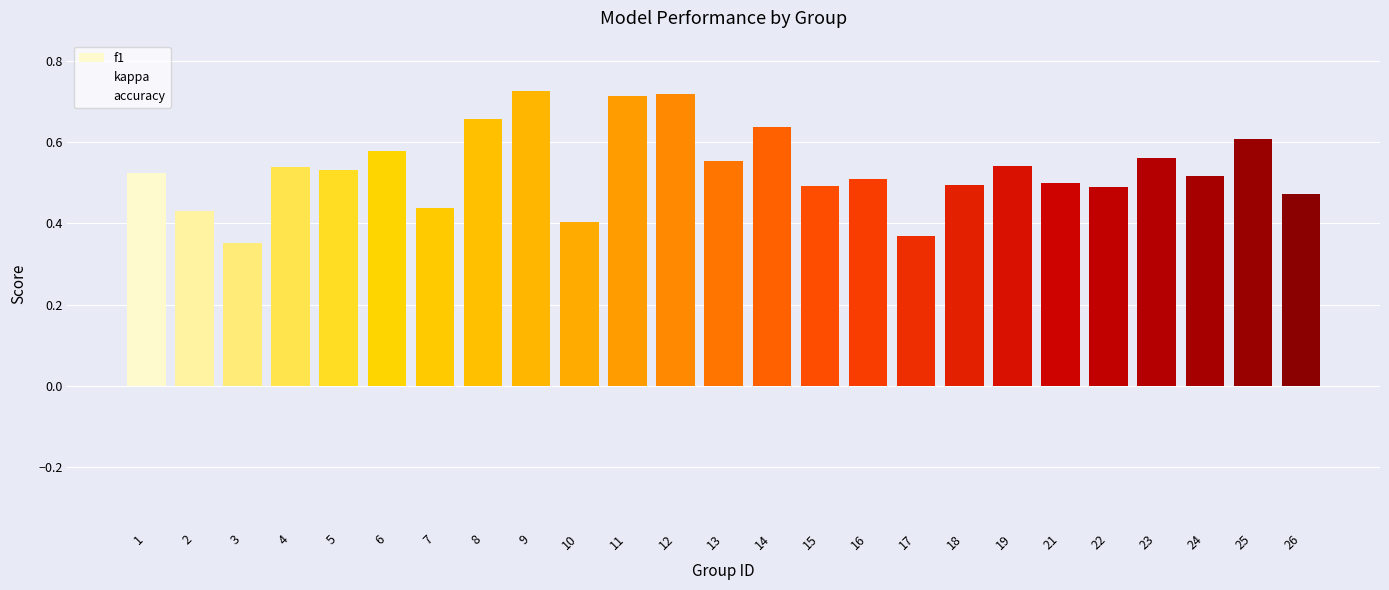

Between 7 and 5, which is larger?

5